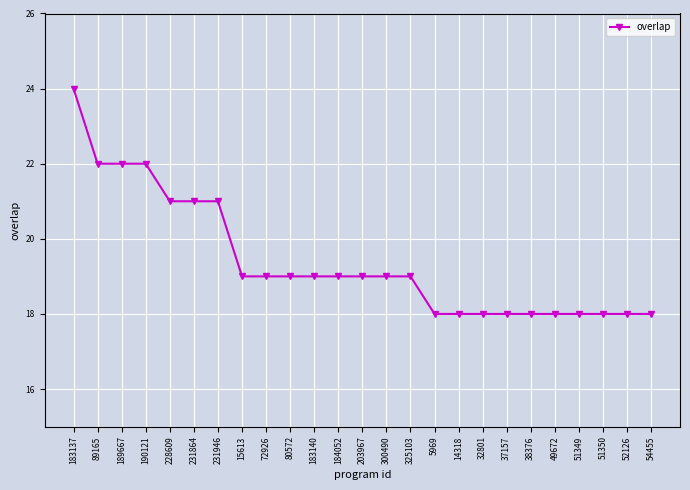

What is the minimum value shown in the chart?

18